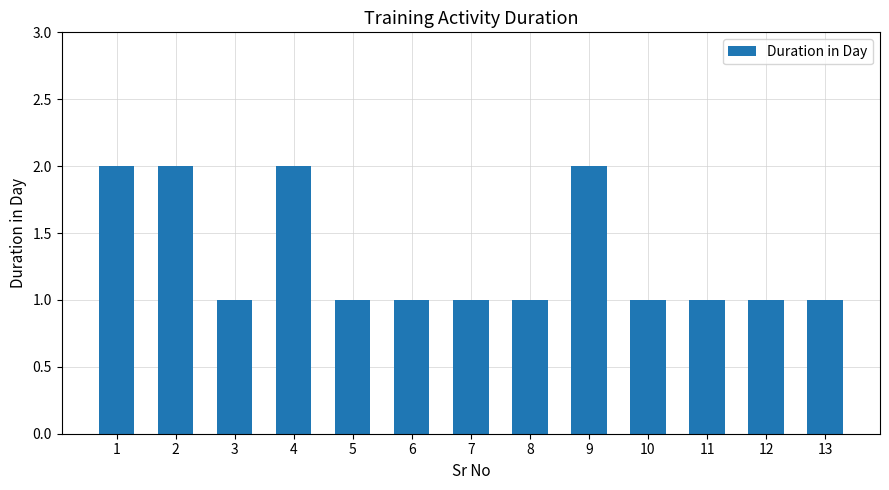

What is the sum of all values?

17